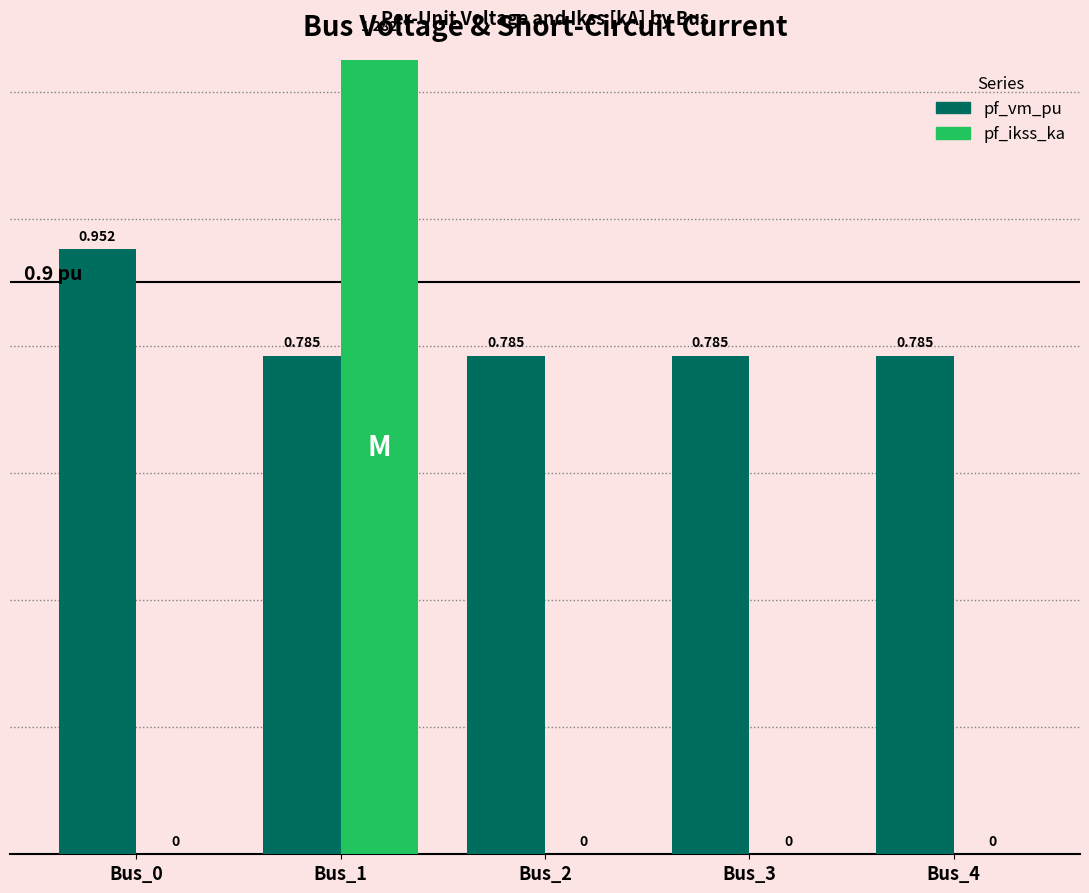

At which category is the sum across all series the highest?

Bus_1